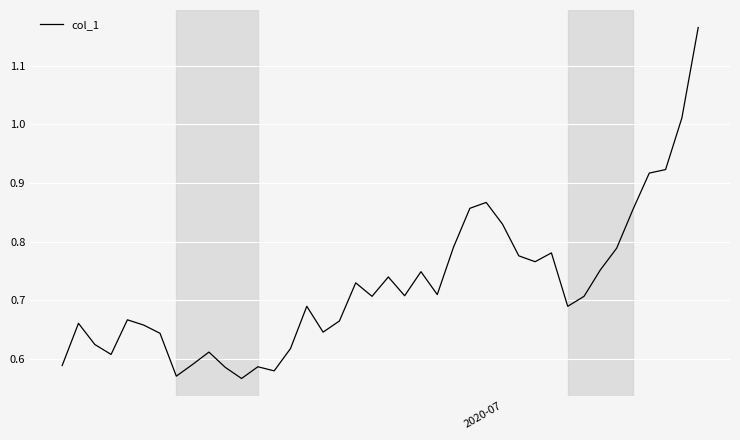

What is the difference between the maximum and minimum values?

0.6